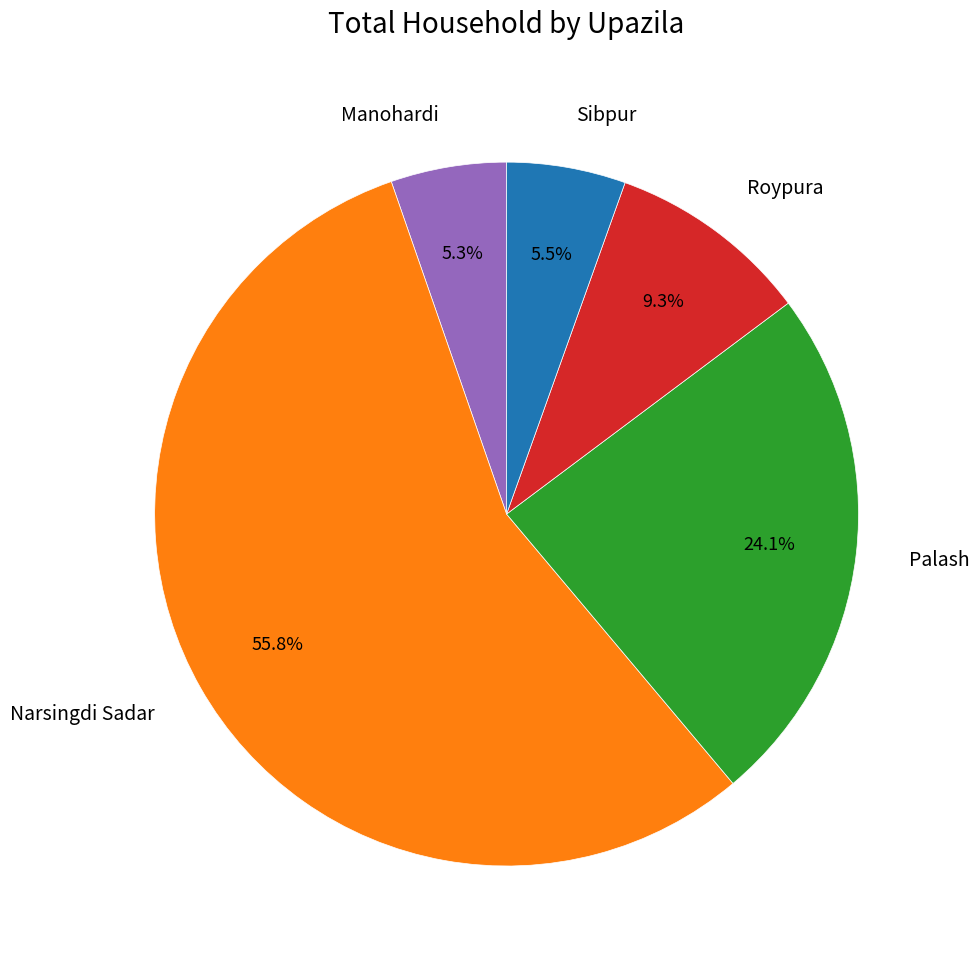

Approximately how many times larger is the value at Sibpur compared to Roypura?

0.6